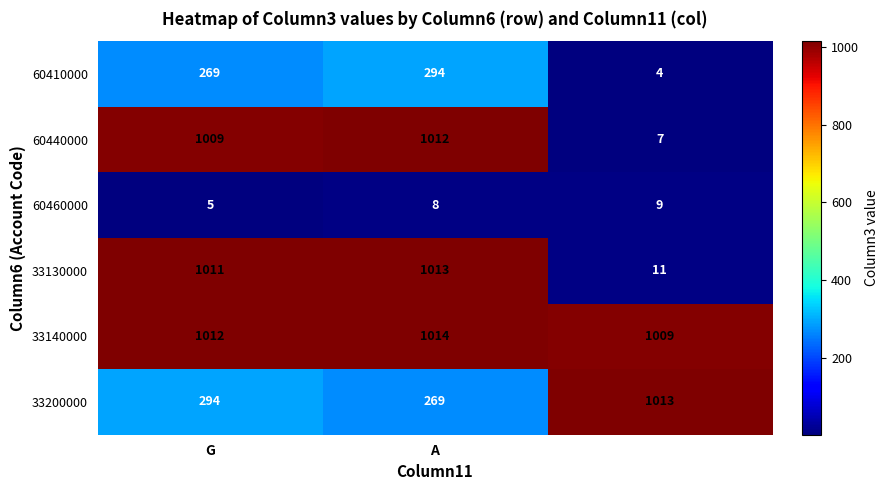

Reading left to right, list all the values displayed in this chart.

60410000: 269	294	4
60440000: 1009	1012	7
60460000: 5	8	9
33130000: 1011	1013	11
33140000: 1012	1014	1009
33200000: 294	269	1013